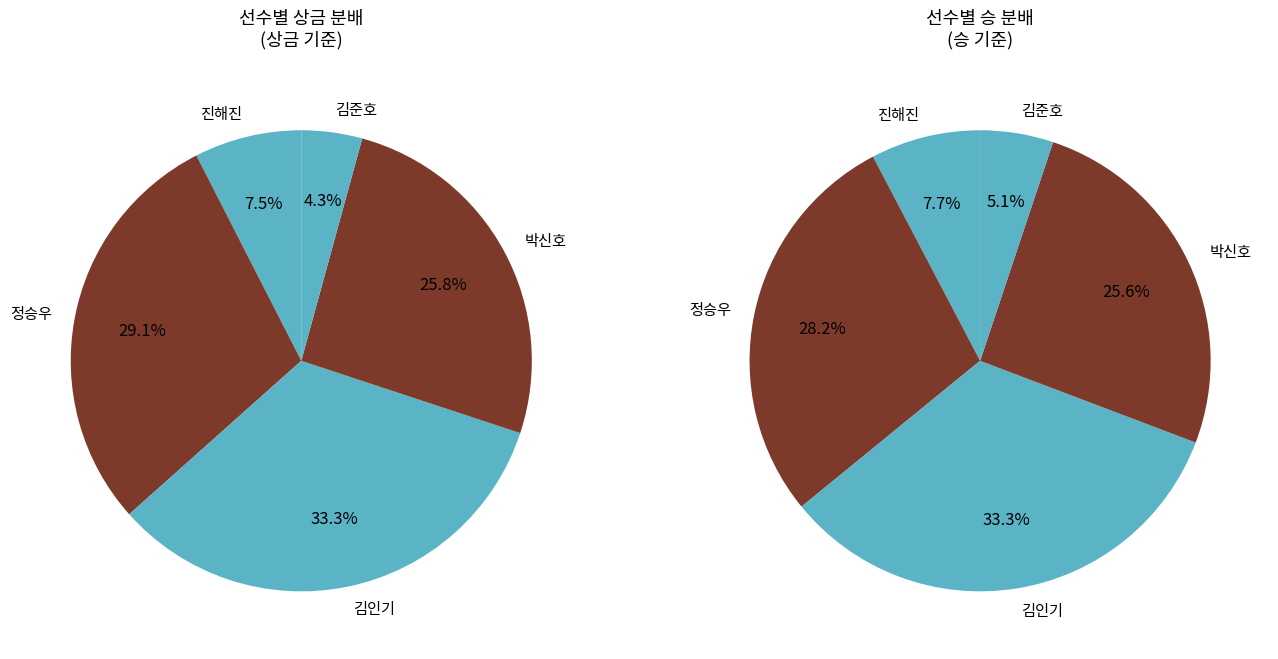

Is 정승우 the majority of the pie?

No